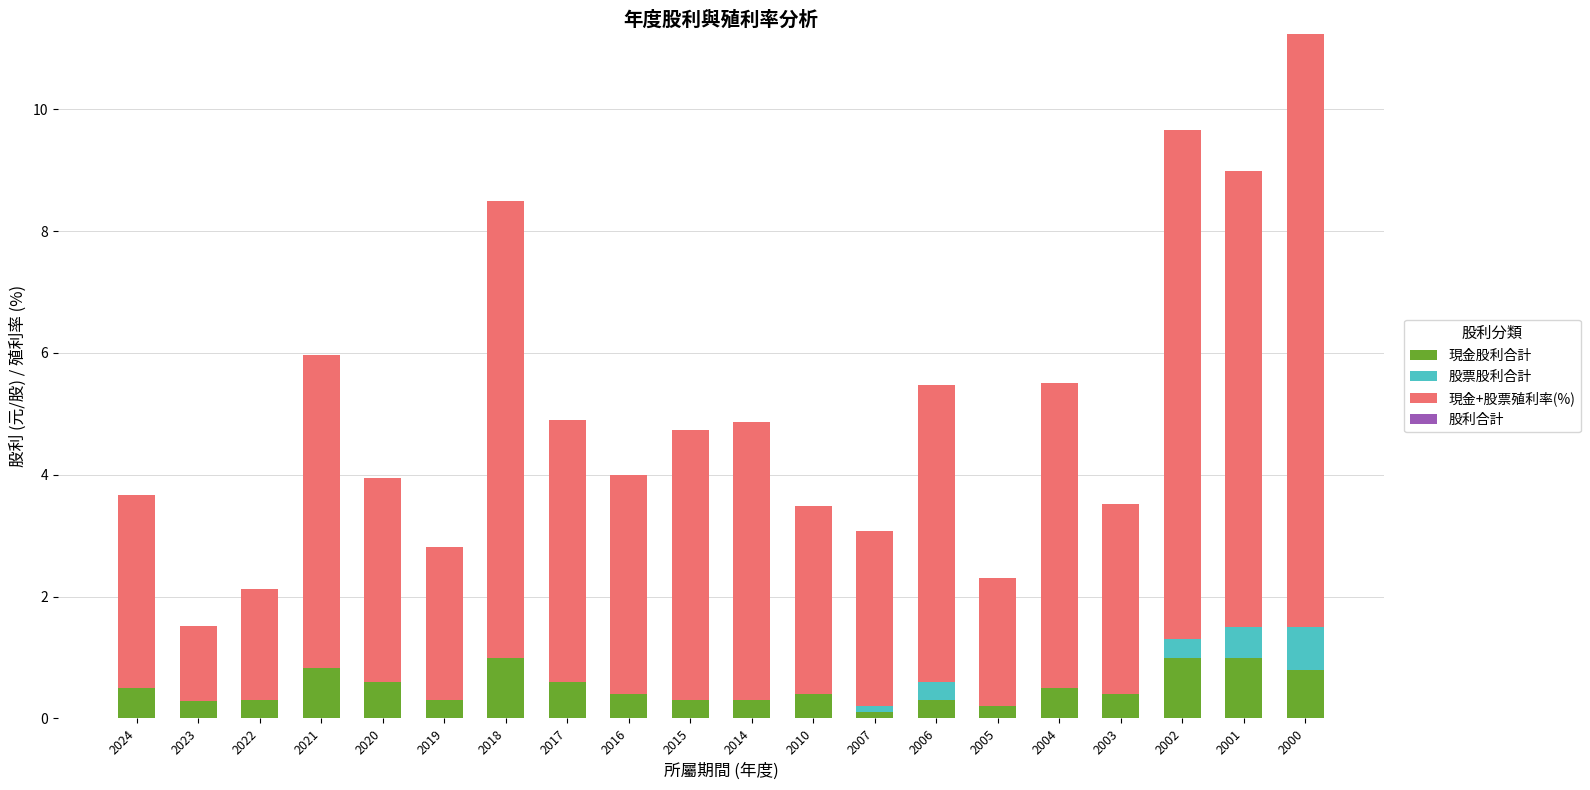

What value does the 現金股利合計 series have at 2016?

0.4